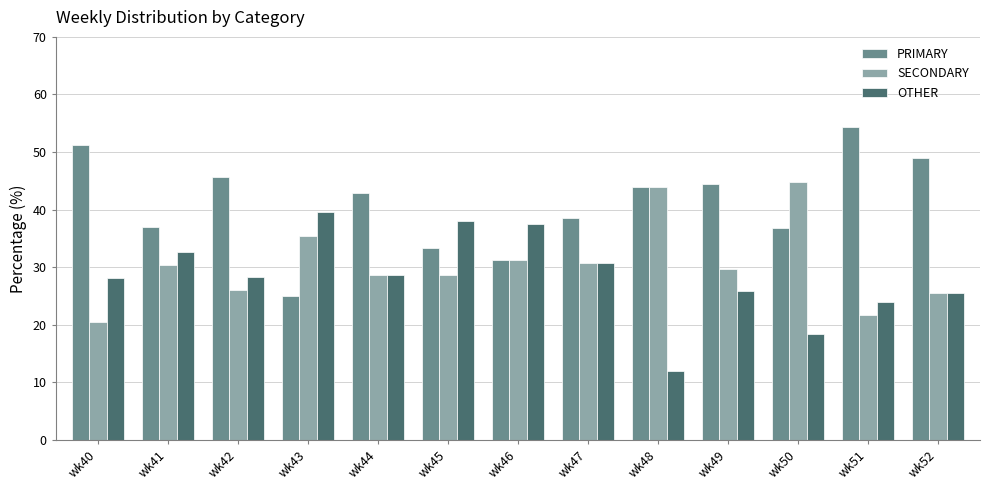

How many groups of bars are there?

13